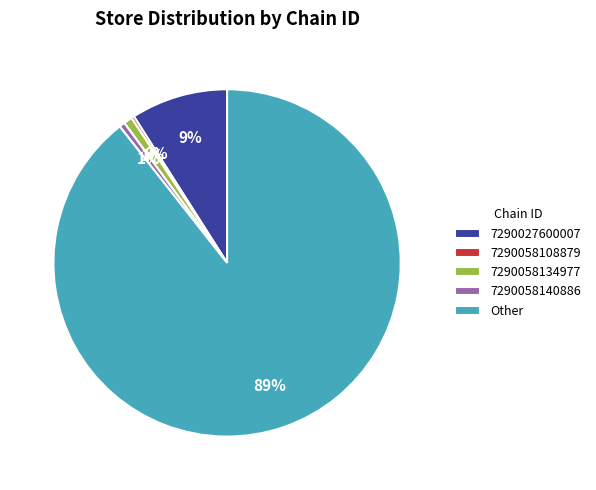

To the nearest percent, what is the combined percentage of 7290058140886 and 7290027600007?

10%